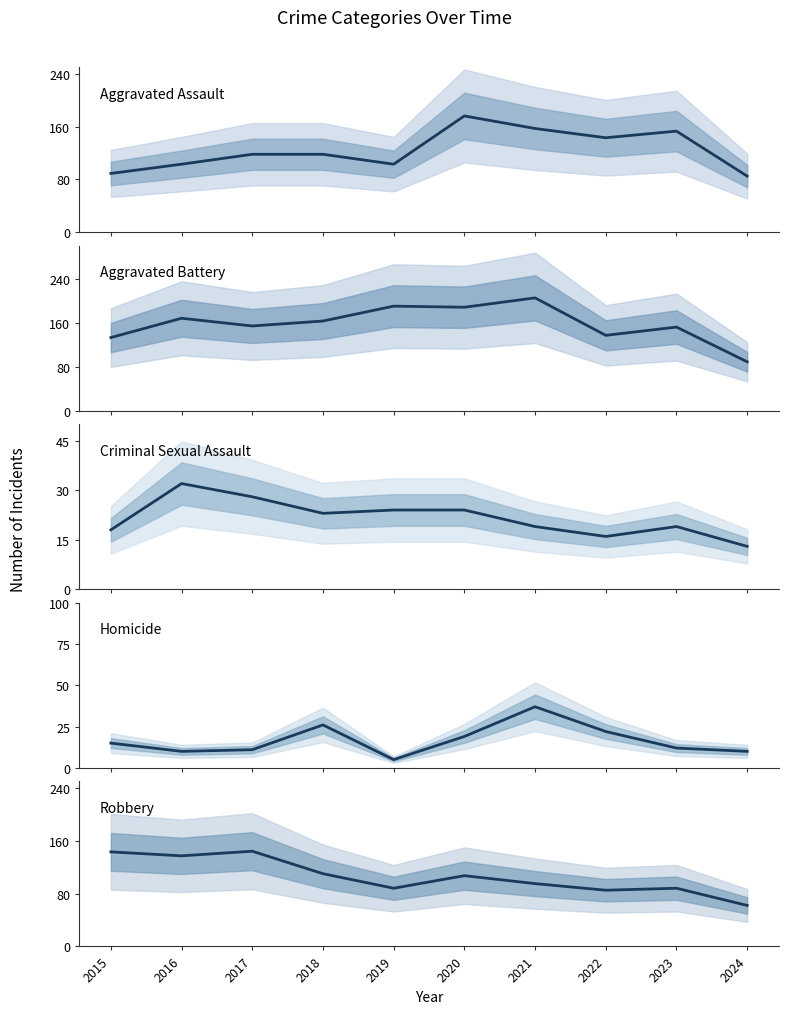

Which label corresponds to the smallest value in the chart?

2019